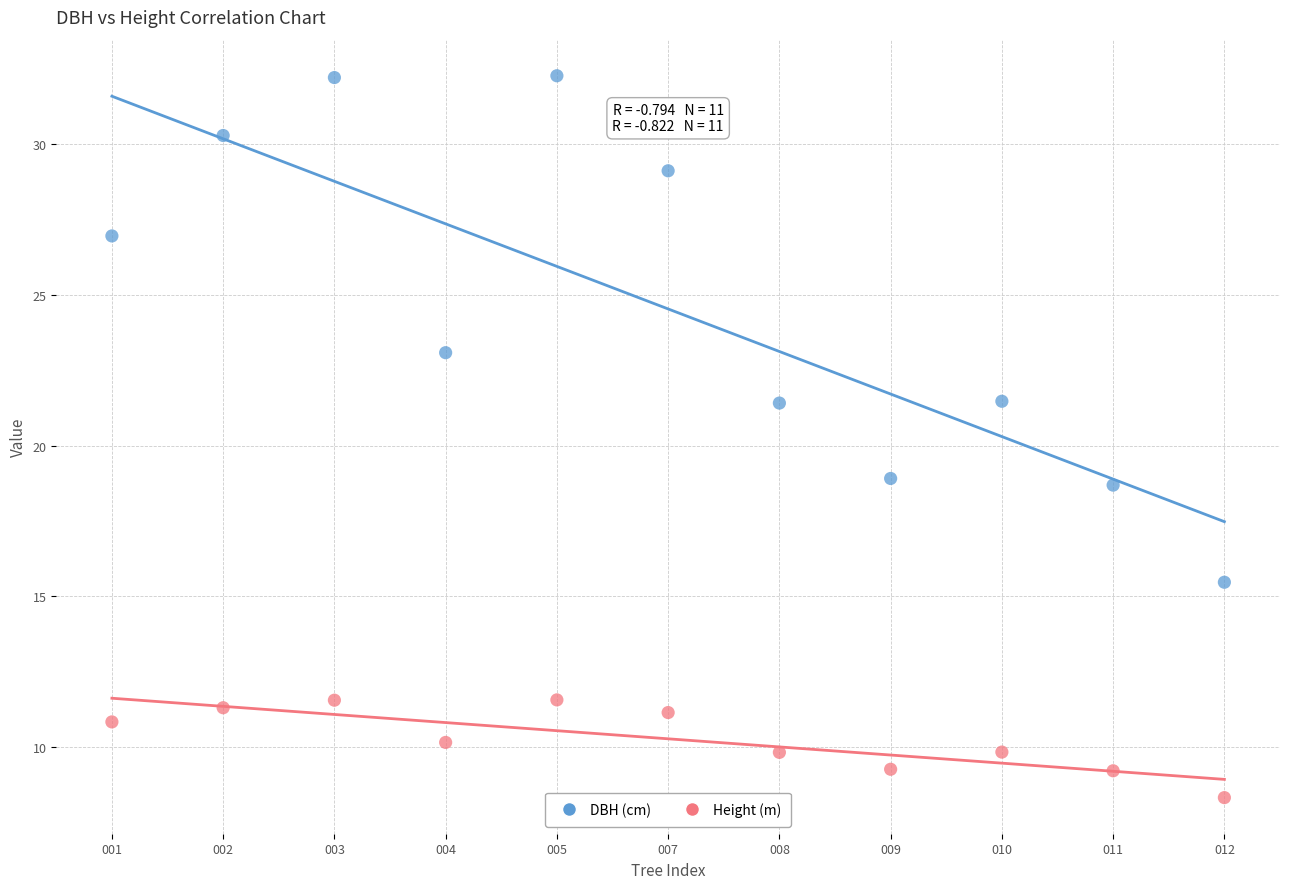

What are all the series names shown in the legend?

DBH (cm), Height (m)